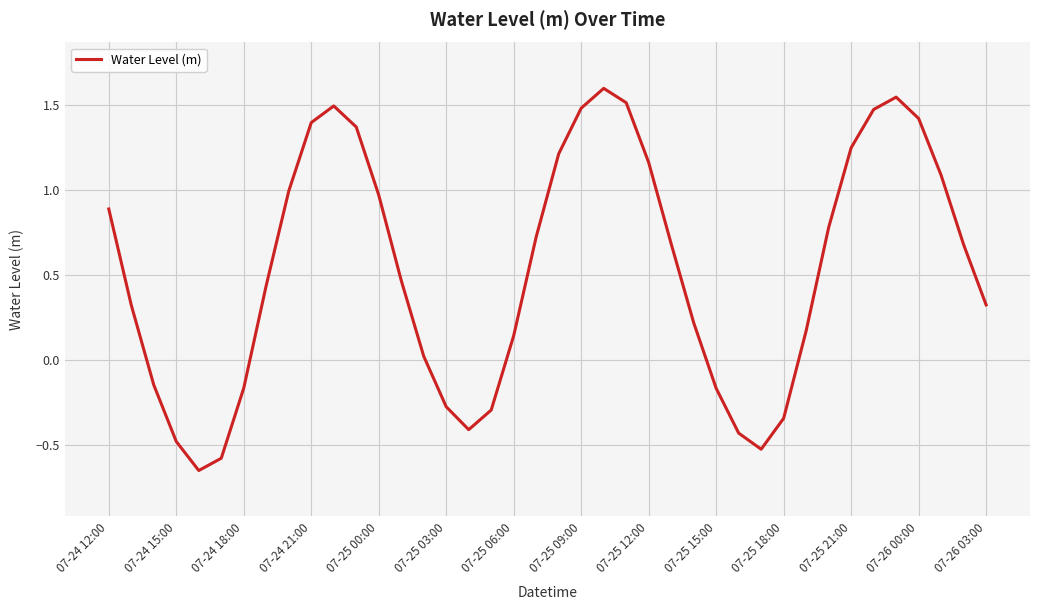

What is the greatest value displayed?

1.6